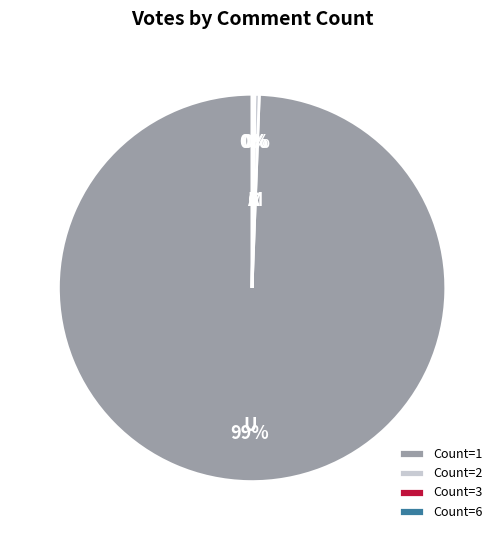

What is the largest slice in the pie chart?

Count=1